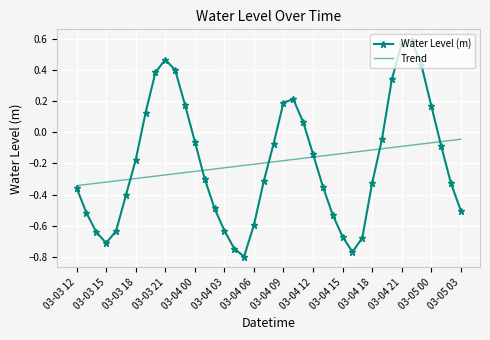

Which series has the largest range (max minus min)?

Water Level (m)